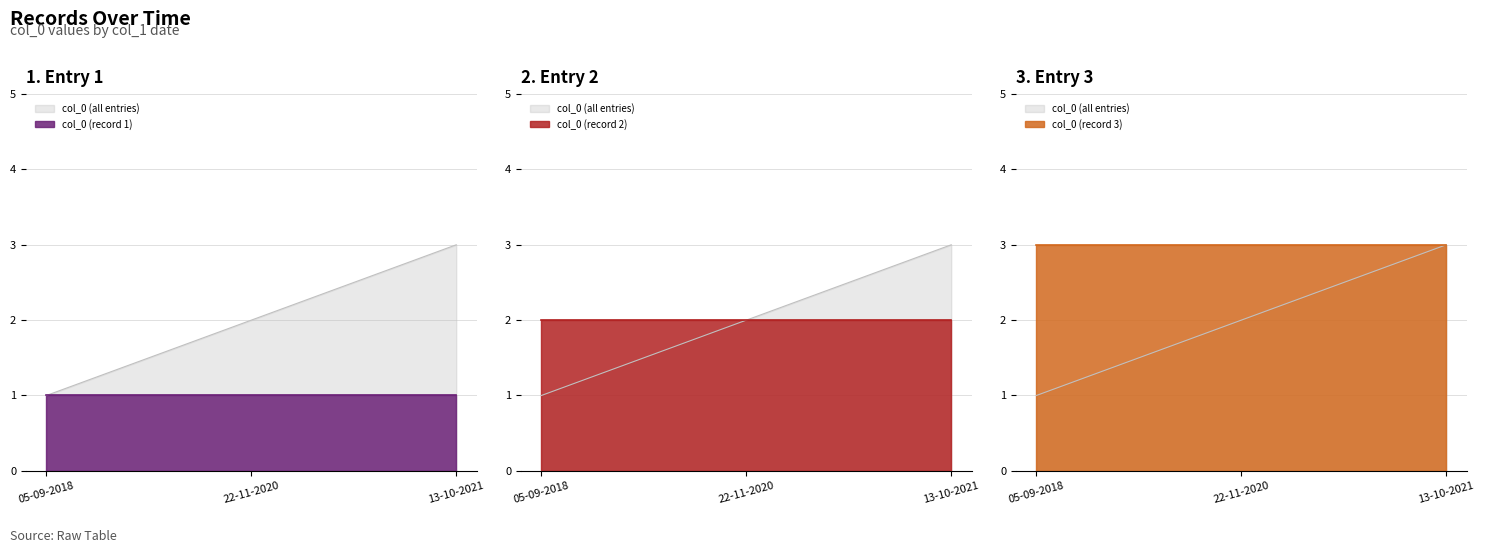

Is it true that the value at 22-11-2020 is 2?

True